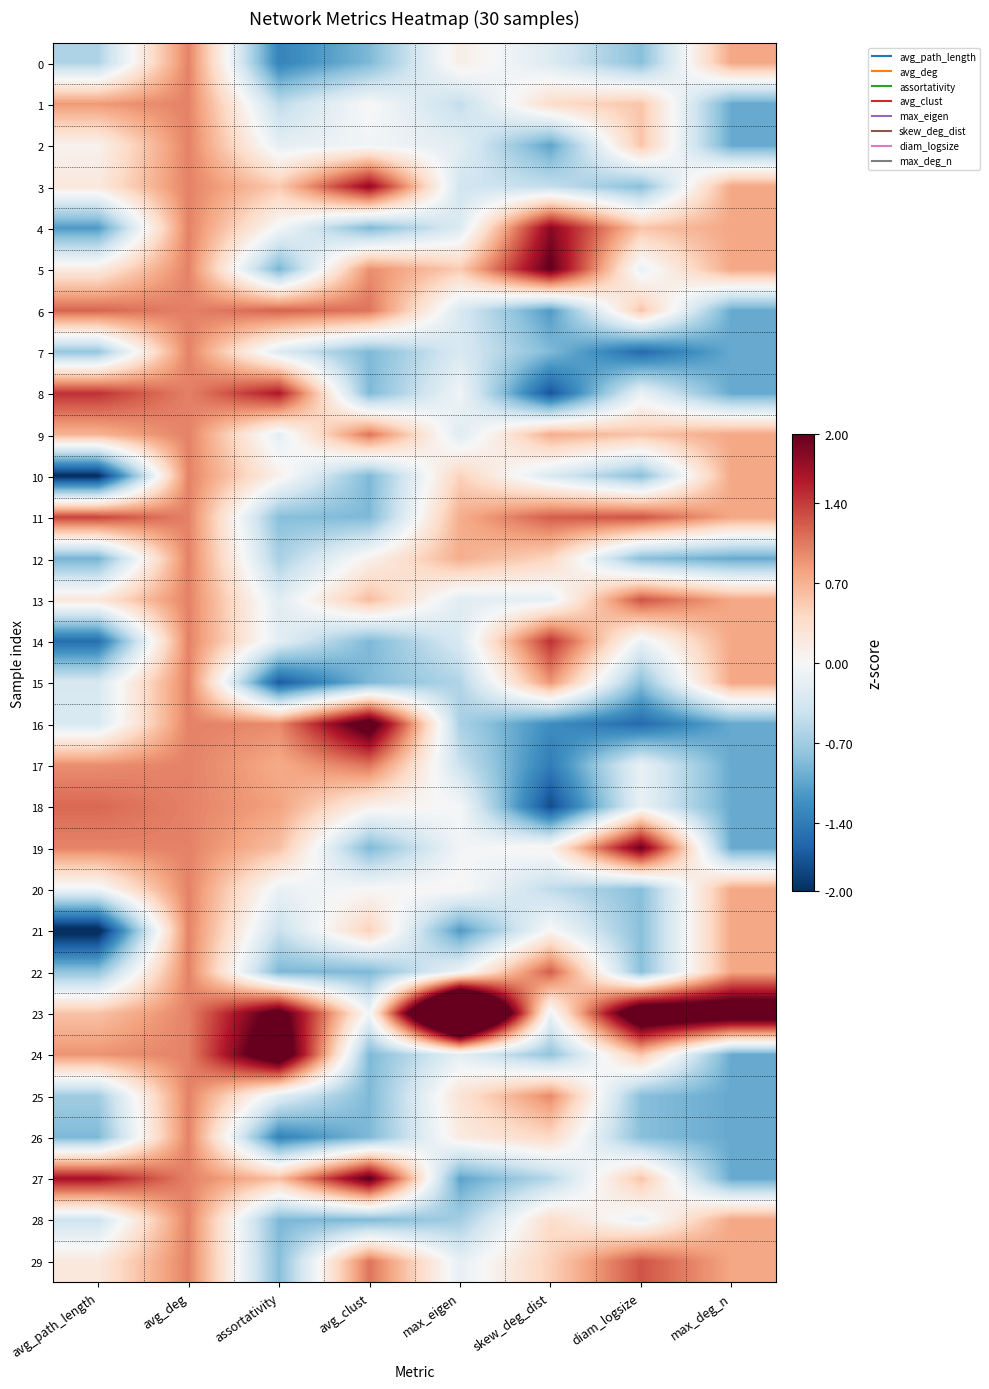

What is the smallest value displayed?

-2.1